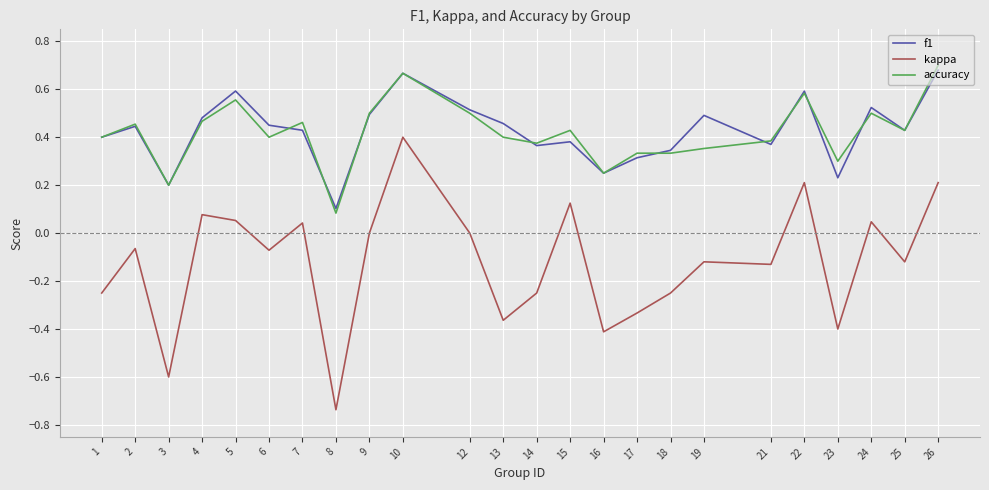

Which series changed the most between 8 and 24?

kappa